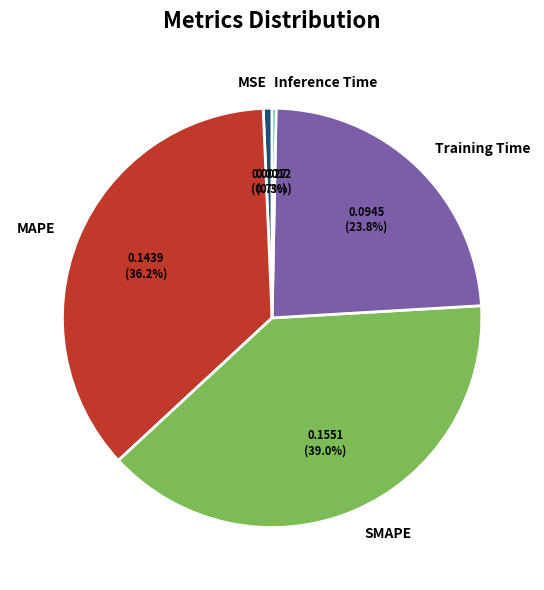

Which category has the biggest portion of the pie?

SMAPE